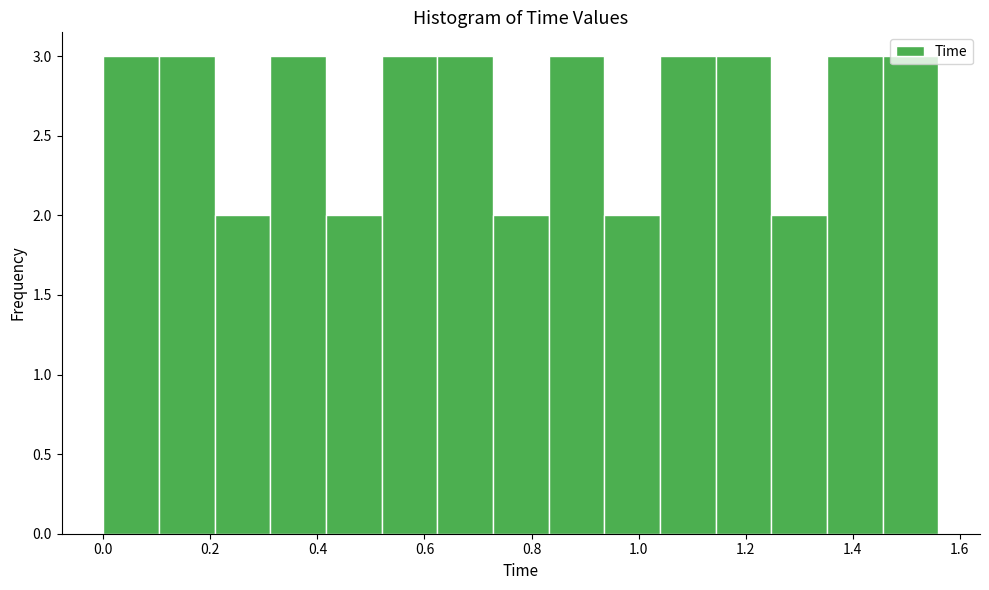

How tall is the bar that spans 1.040 to 1.144 on the x-axis? Neither the bar edges nor the heights are printed on the chart, so give them approximately, as read against the axes.

3